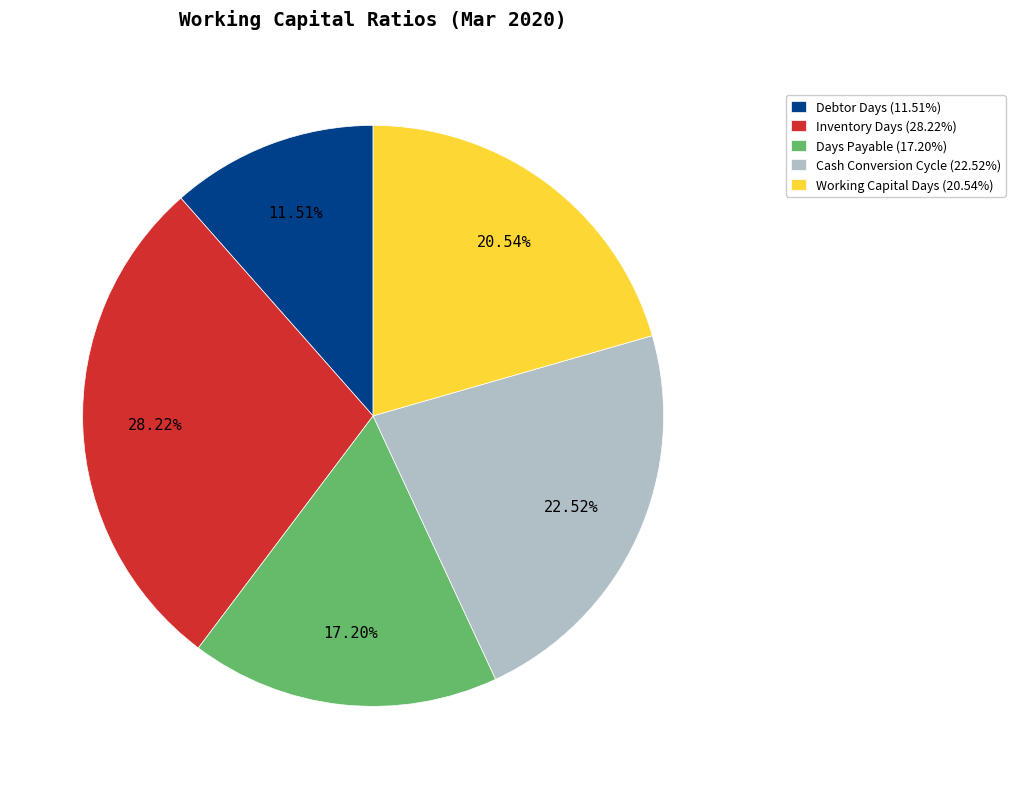

The Debtor Days slice represents 12% of the pie. True or false?

True